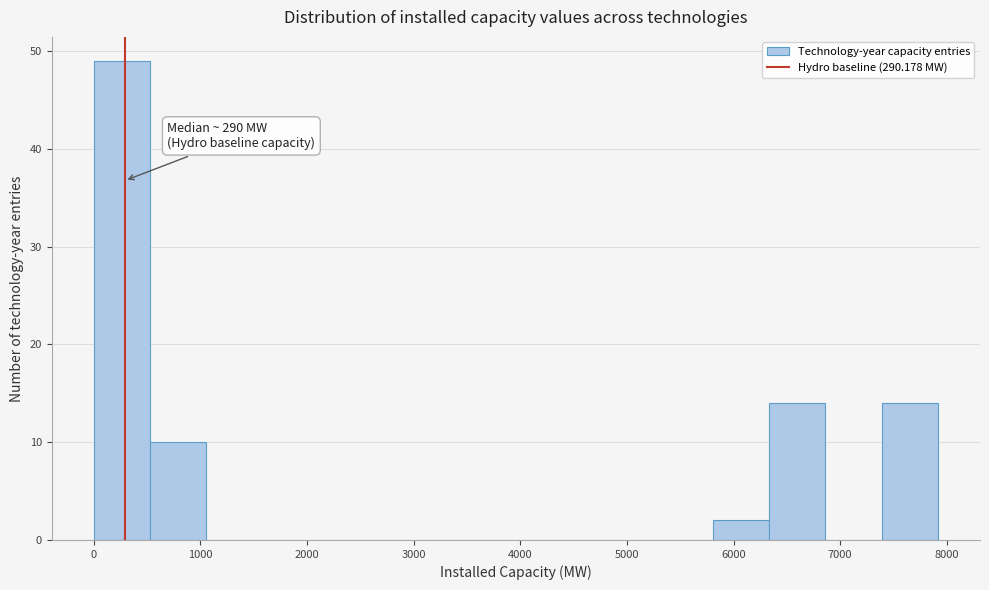

Which range on the x-axis has the tallest bar?

0 to 500